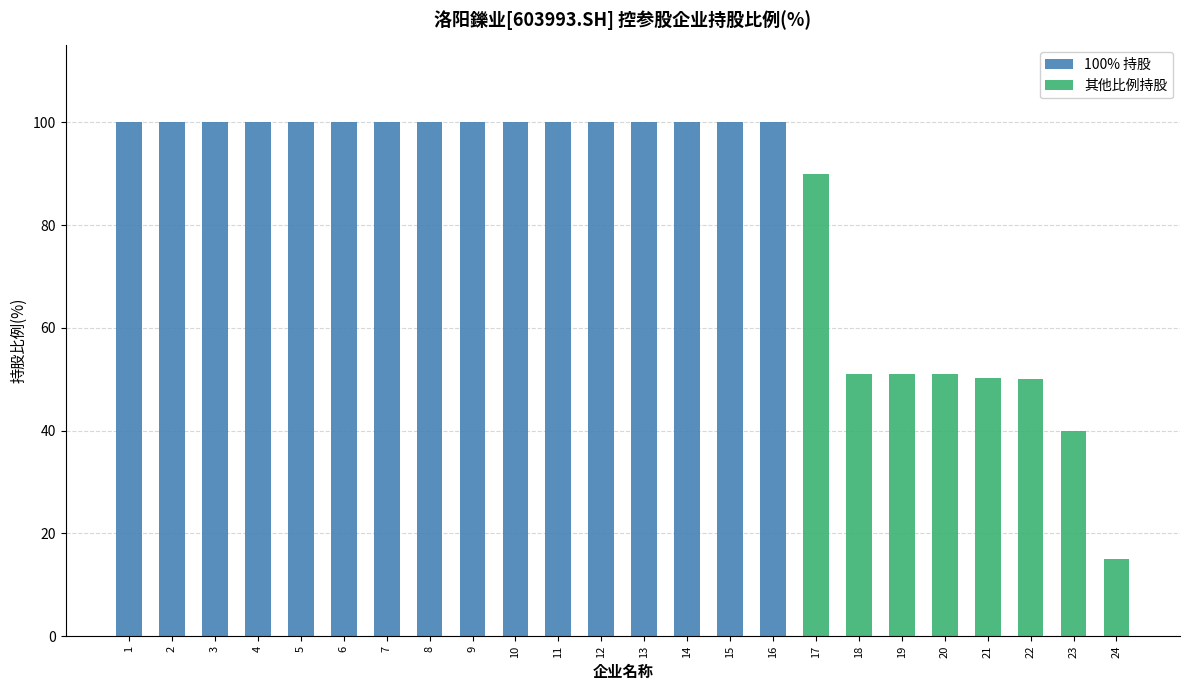

What is the difference between the second highest and minimum values in the 其他比例持股 series?

36.0